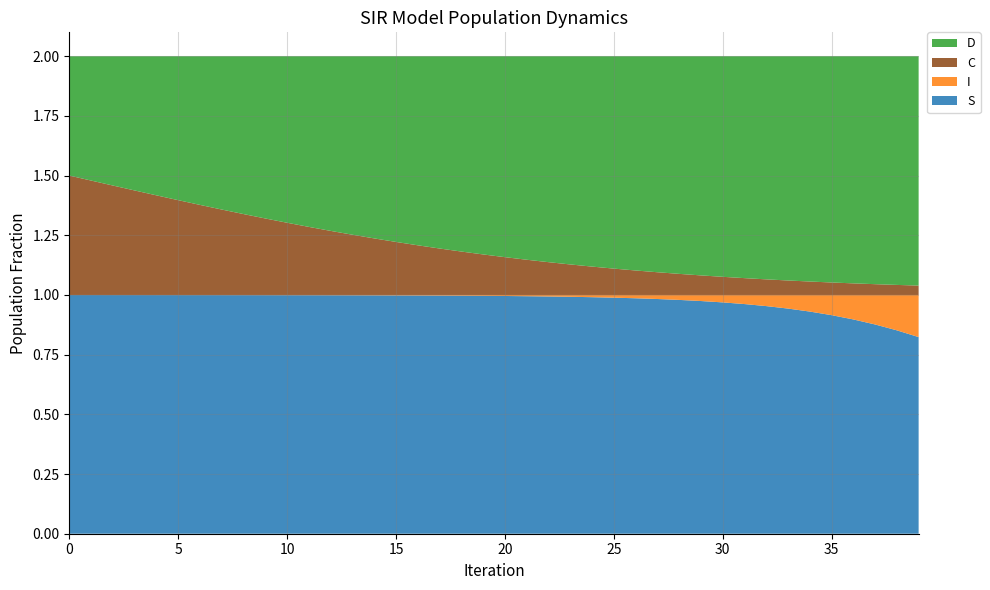

Reading left to right, list all the values displayed in this chart.

S: 1.0	1.0	1.0	1.0	1.0	1.0	1.0	1.0	1.0	1.0	1.0	1.0	1.0	1.0	1.0	1.0	1.0	1.0	1.0	1.0	1.0	1.0	1.0	1.0	1.0	1.0	1.0	1.0	1.0	1.0	1.0	1.0	1.0	0.9	0.9	0.9	0.9	0.9	0.9	0.8
I: 0.0	0.0	0.0	0.0	0.0	0.0	0.0	0.0	0.0	0.0	0.0	0.0	0.0	0.0	0.0	0.0	0.0	0.0	0.0	0.0	0.0	0.0	0.0	0.0	0.0	0.0	0.0	0.0	0.0	0.0	0.0	0.0	0.0	0.1	0.1	0.1	0.1	0.1	0.1	0.2
C: 0.5	0.5	0.5	0.4	0.4	0.4	0.4	0.4	0.3	0.3	0.3	0.3	0.3	0.3	0.2	0.2	0.2	0.2	0.2	0.2	0.2	0.1	0.1	0.1	0.1	0.1	0.1	0.1	0.1	0.1	0.1	0.1	0.1	0.1	0.1	0.1	0.0	0.0	0.0	0.0
D: 0.5	0.5	0.5	0.6	0.6	0.6	0.6	0.6	0.7	0.7	0.7	0.7	0.7	0.7	0.8	0.8	0.8	0.8	0.8	0.8	0.8	0.9	0.9	0.9	0.9	0.9	0.9	0.9	0.9	0.9	0.9	0.9	0.9	0.9	0.9	0.9	1.0	1.0	1.0	1.0